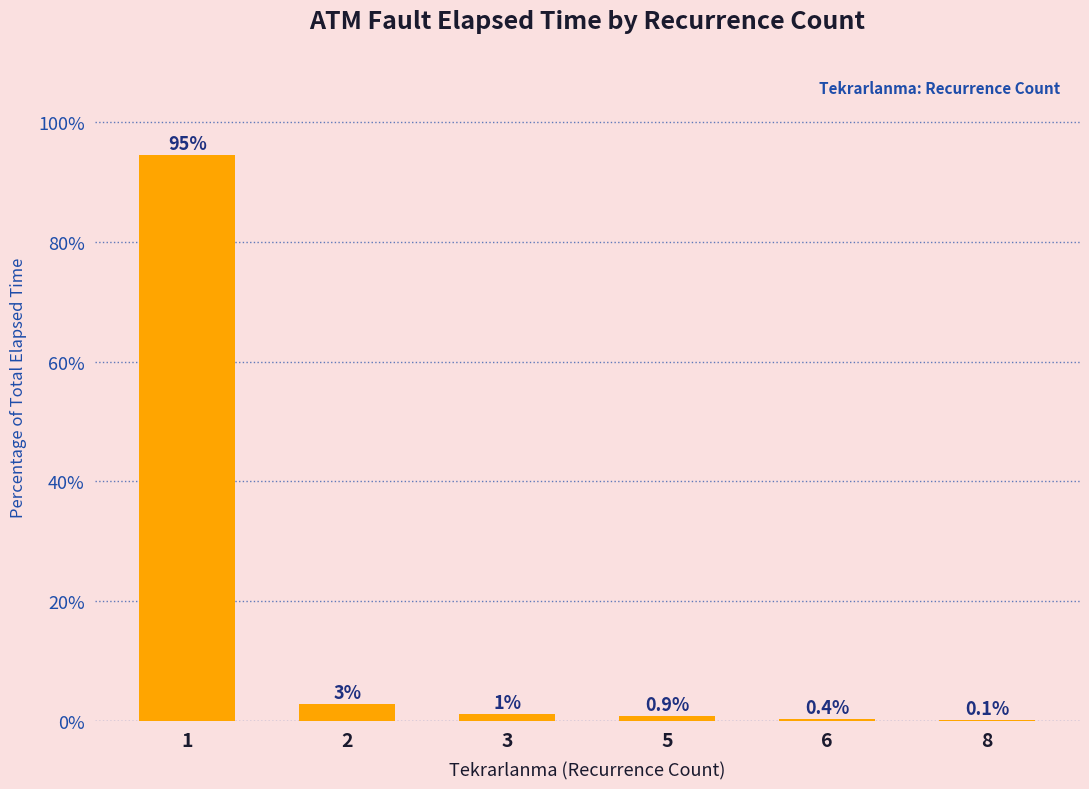

What value does the data have at 2?

2.9